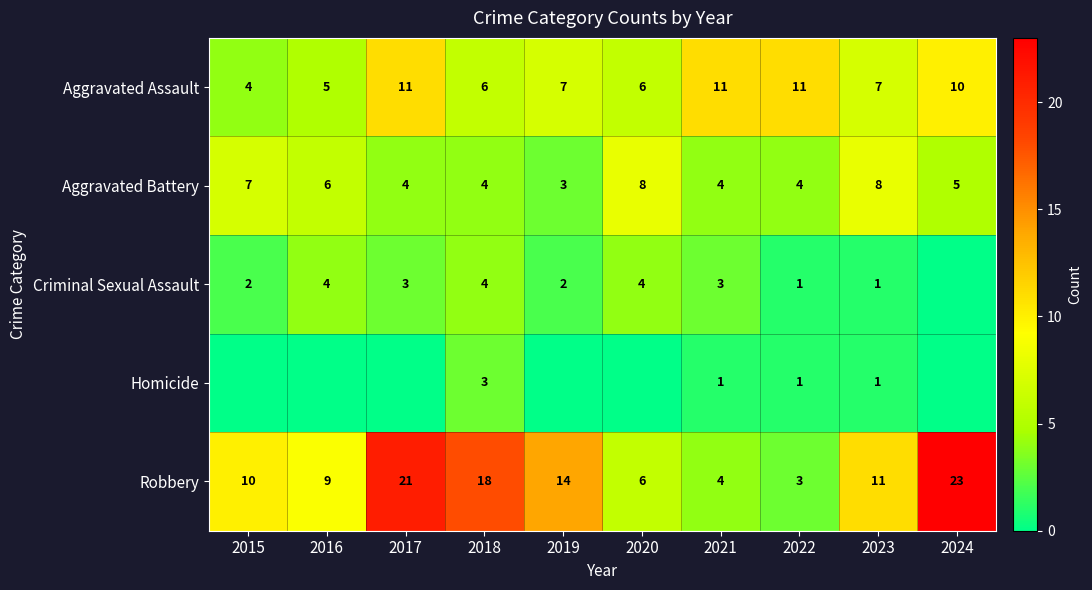

The Robbery series shows 6 at 2023. True or false?

False